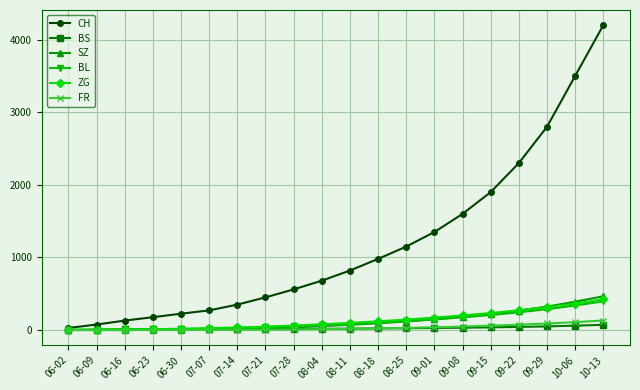

What is the highest value of the BL series?

395